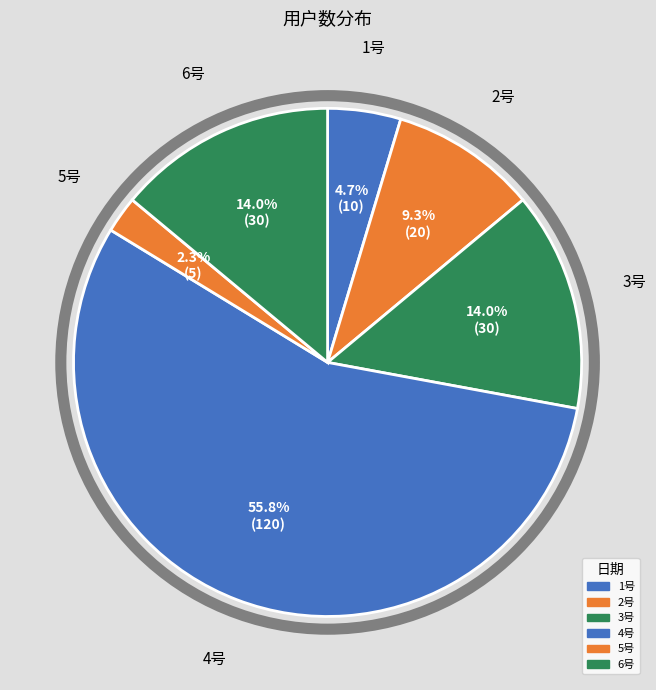

What is the ratio of the value at 3号 to the value at 1号?

3.0